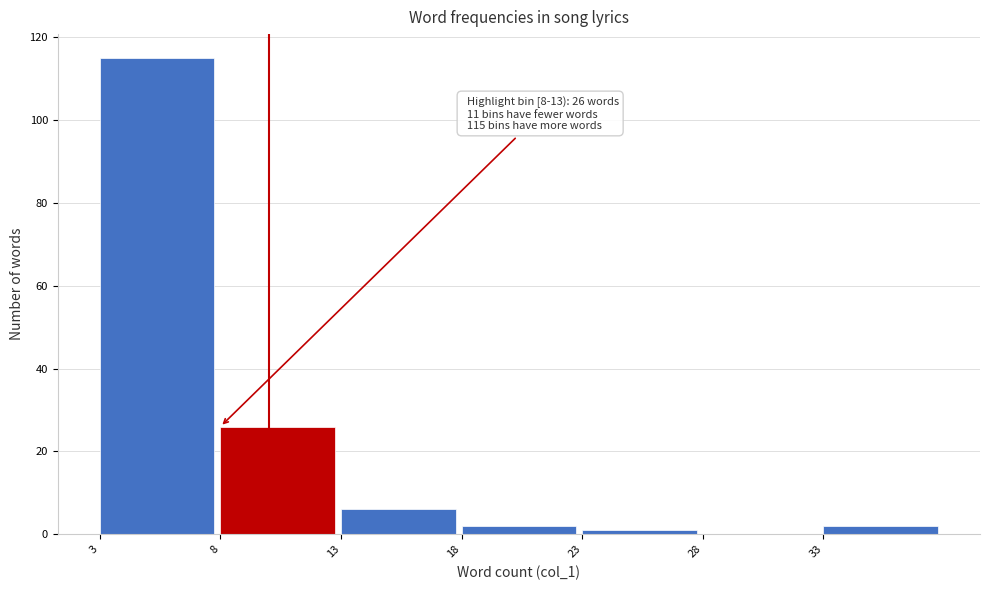

Over which range of the x-axis is the bar tallest?

3 to 8